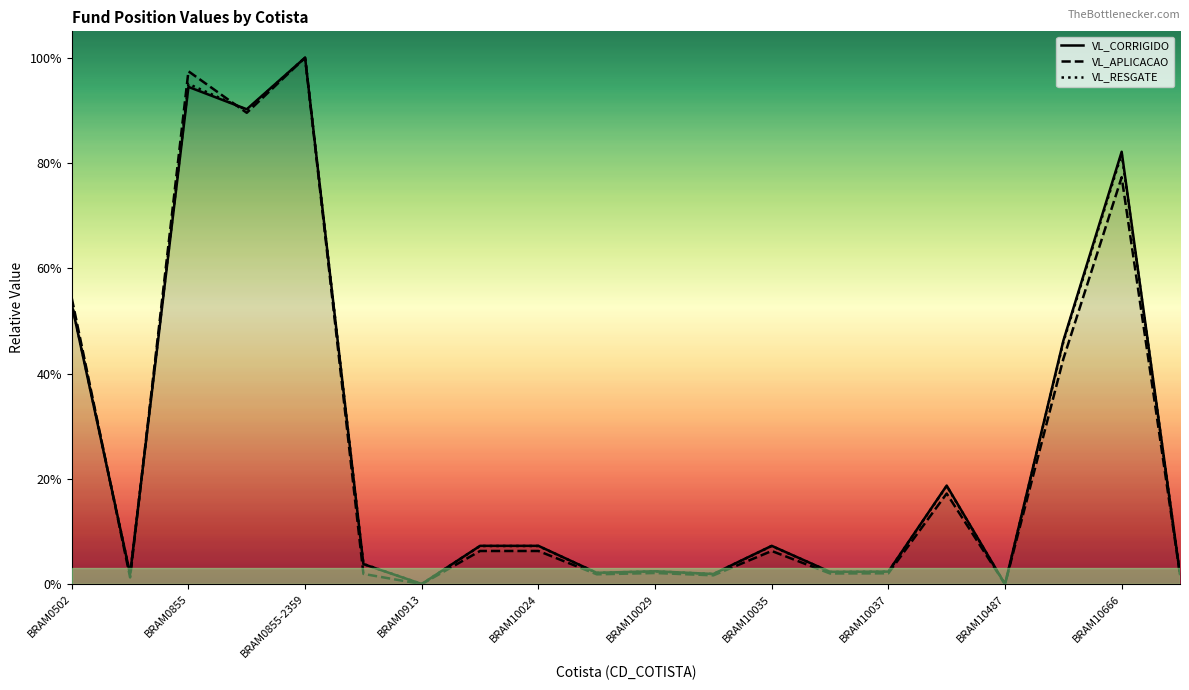

Between BRAM0855-2359 and BRAM10023, which is larger?

BRAM0855-2359